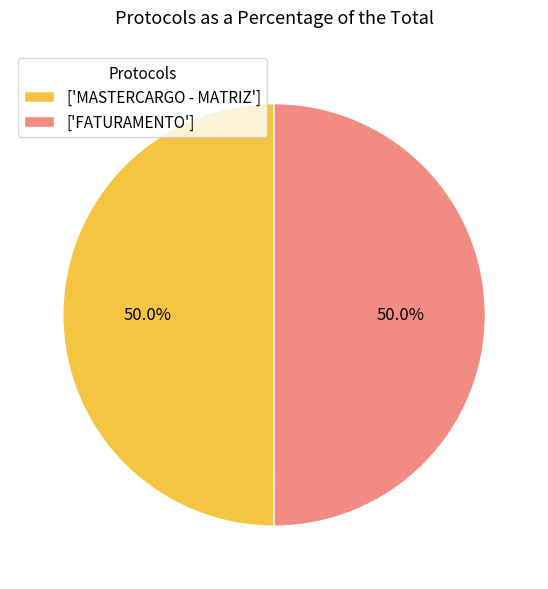

How many slices are in this pie chart?

2